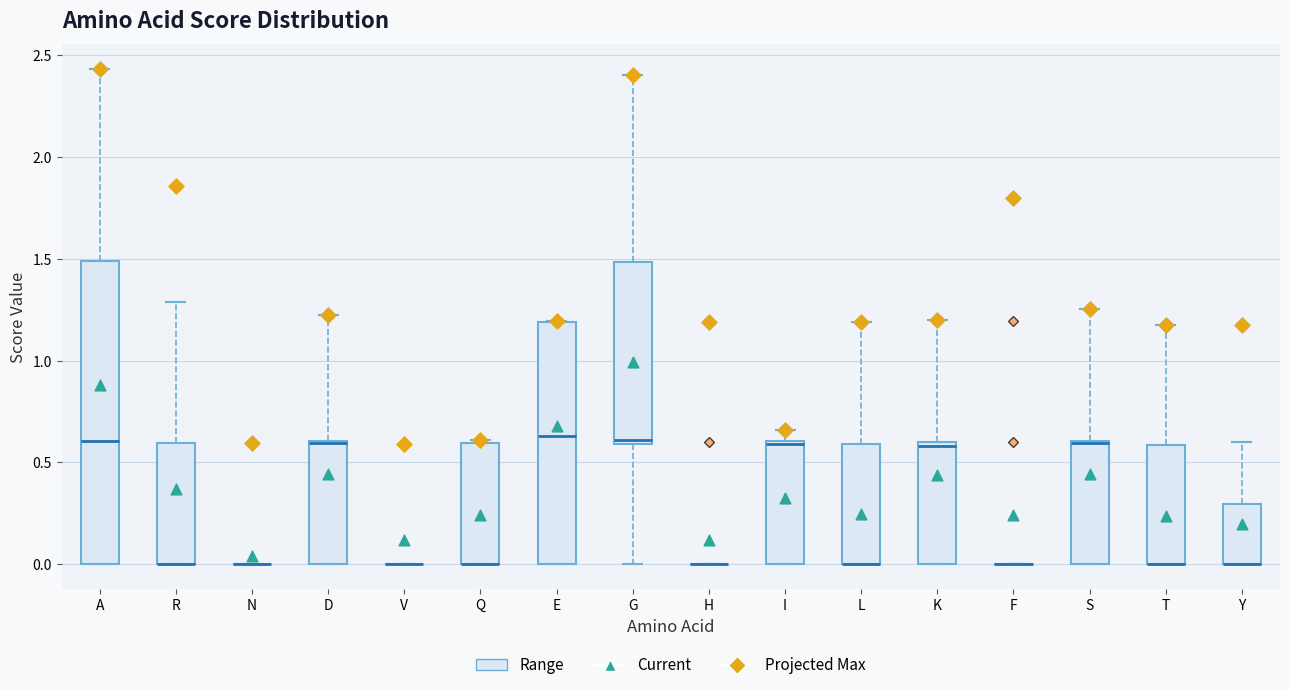

Which box is the tallest, from its lower edge to its upper edge?

A